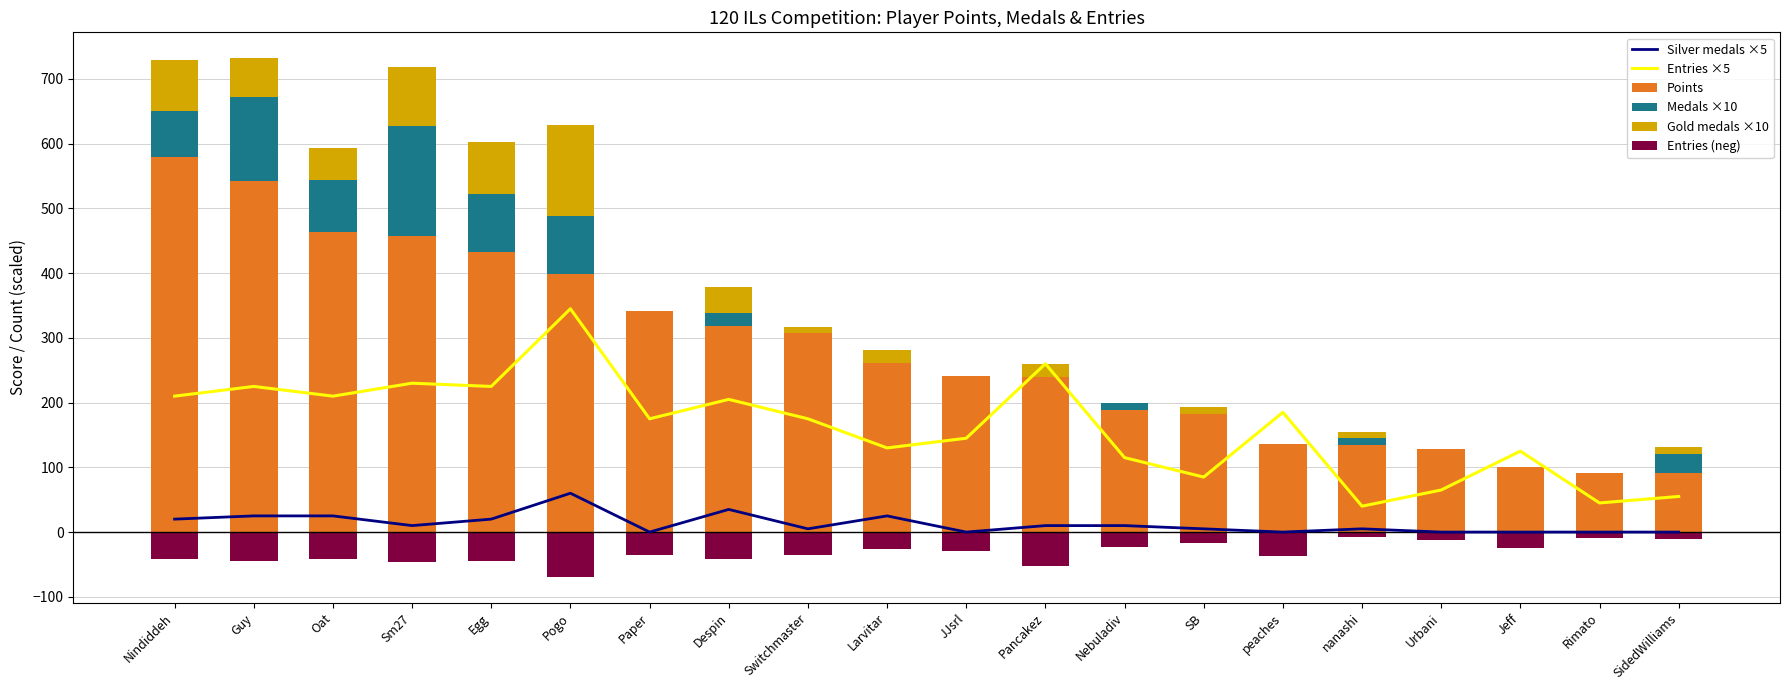

Which category has the lowest value in the Silver medals ×5 series?

Paper